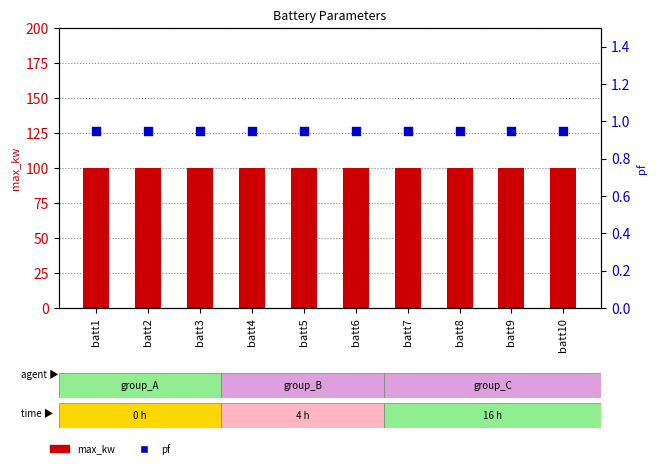

What are all the series names shown in the legend?

max_kw, pf